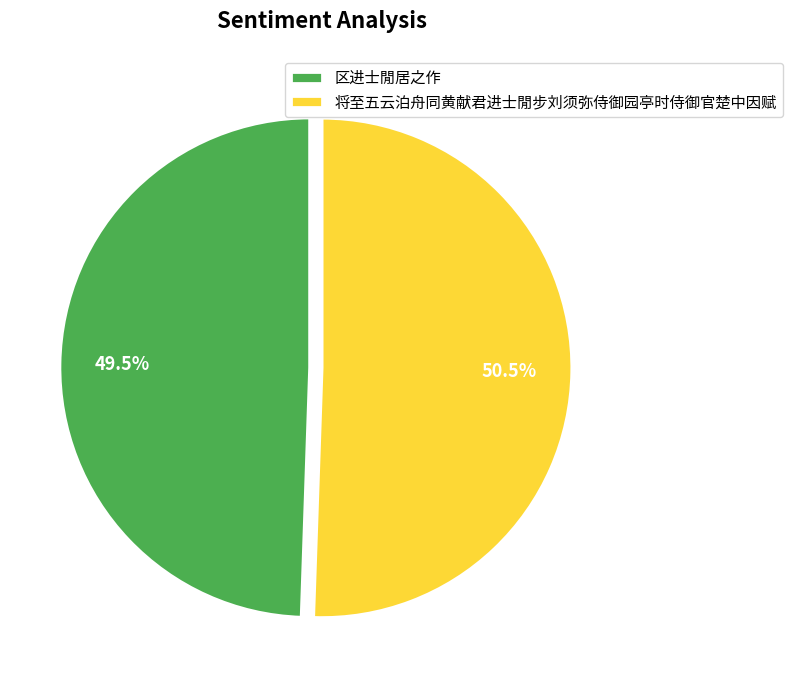

The 区进士閒居之作 slice represents 43% of the pie. True or false?

False